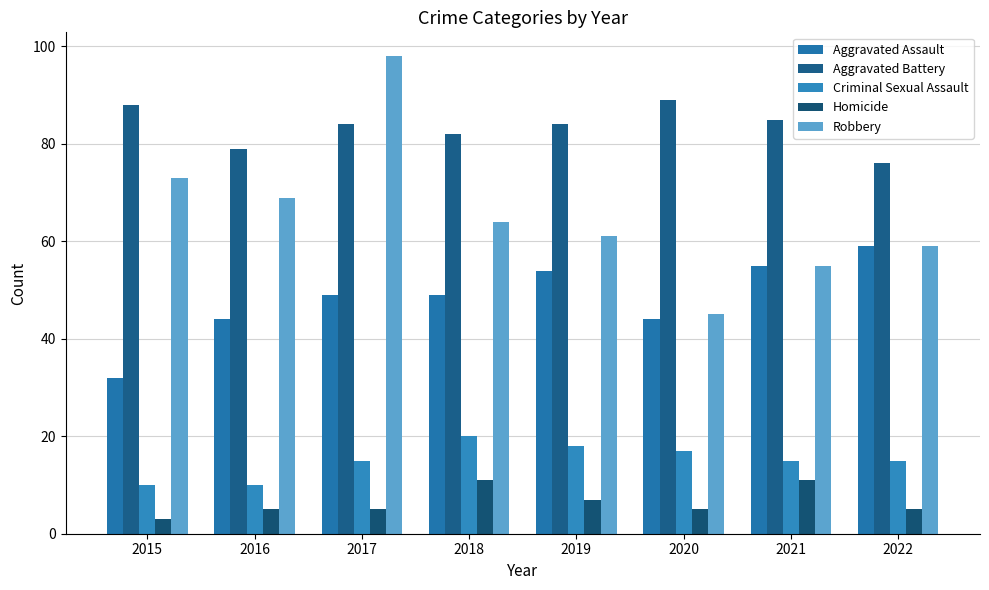

What is the difference between the Aggravated Battery values at 2019 and 2015?

4